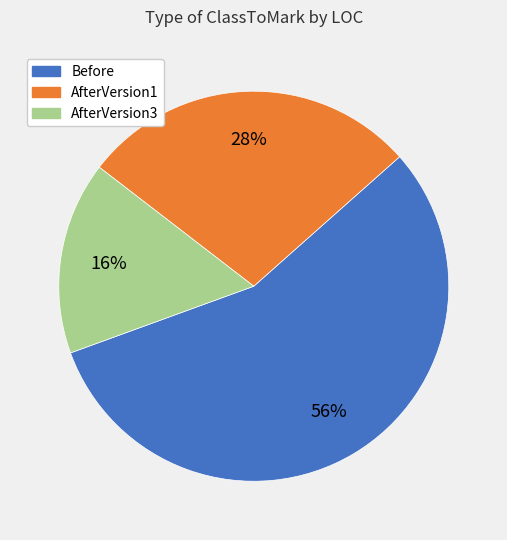

Rank the categories by value from highest to lowest.

Before, AfterVersion1, AfterVersion3